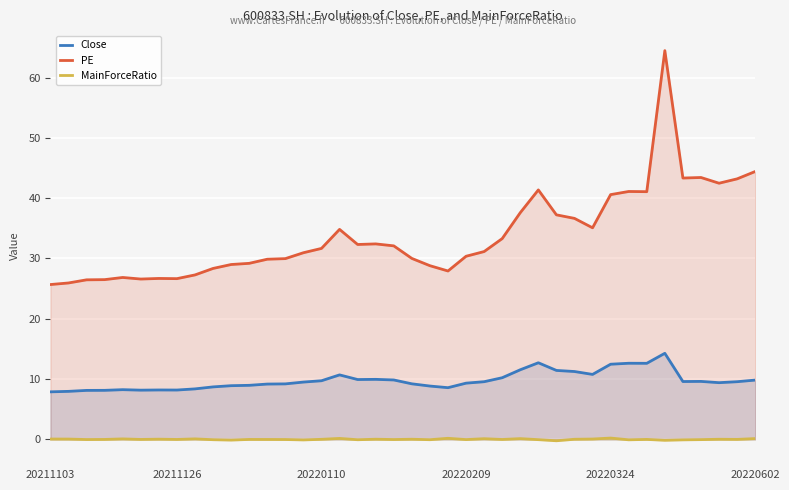

List the series in order of their overall mean, lowest first.

MainForceRatio, Close, PE